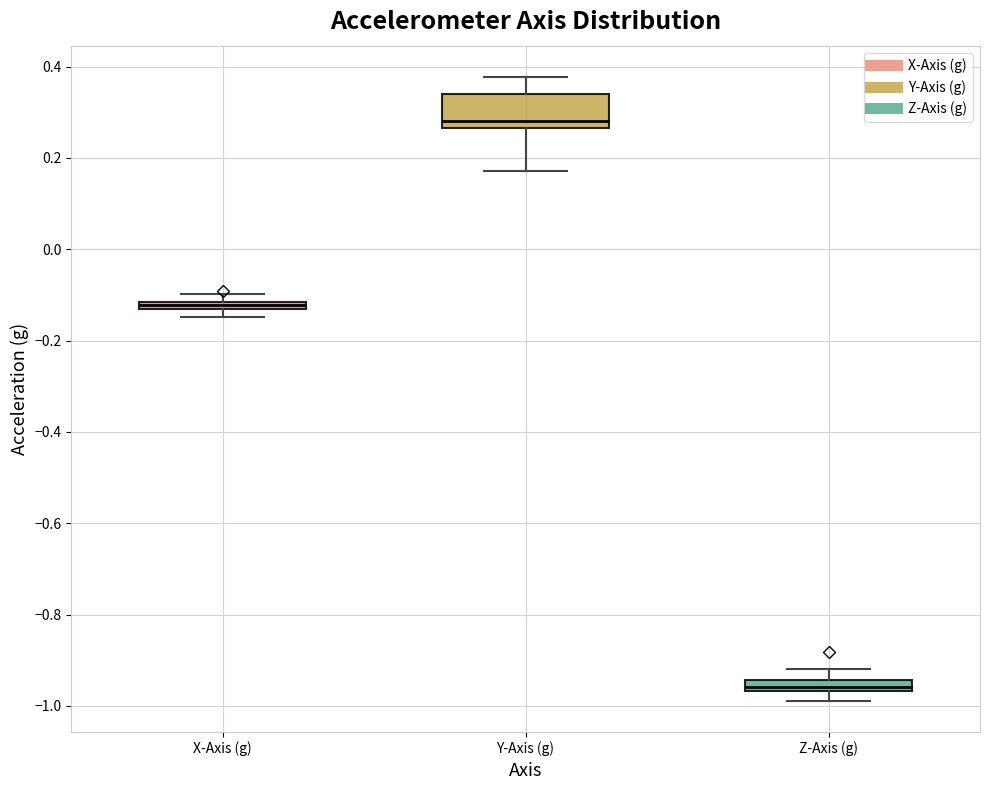

Where does the upper whisker of the box for Y-Axis (g) end on the y-axis? The values are not printed on the chart, so give them approximately, as read against the axis.

0.38